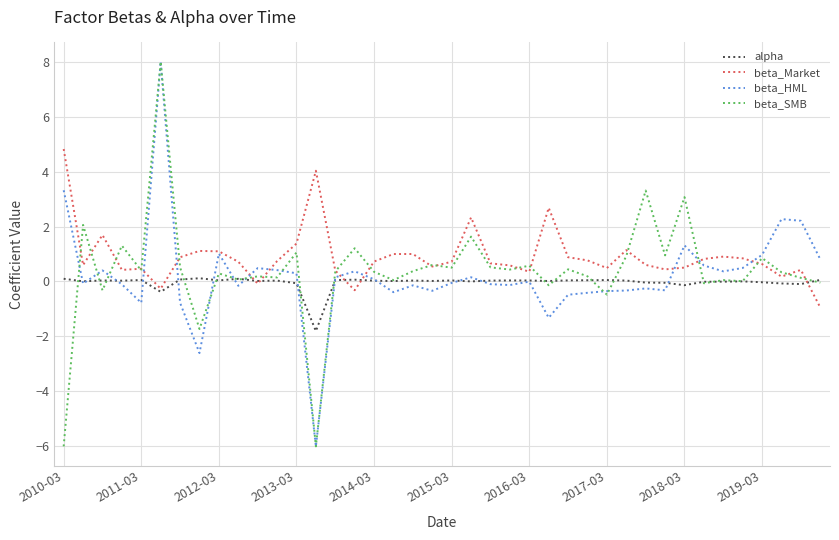

Rank the series by their average value, from highest to lowest.

beta_Market, beta_SMB, beta_HML, alpha